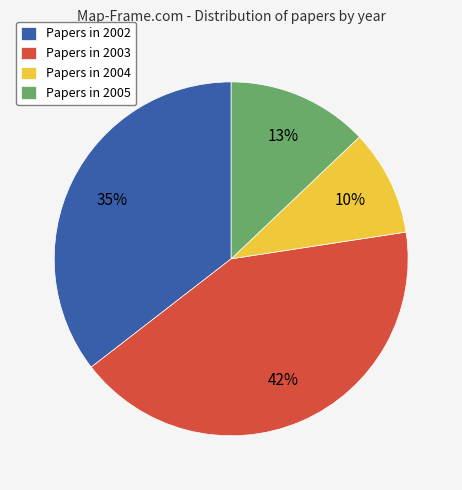

Count the number of slices in the pie.

4